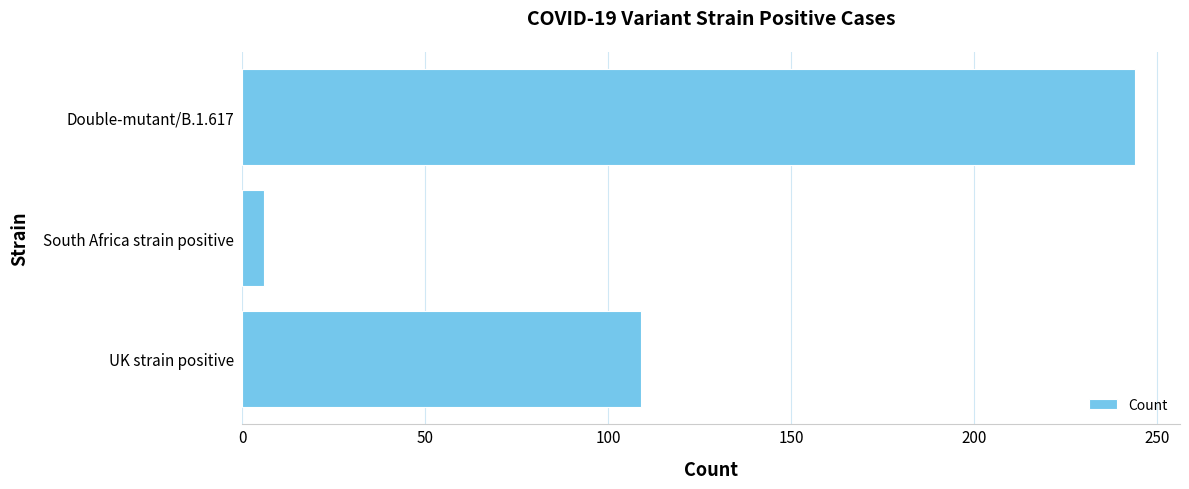

Is it true that the value at UK strain positive is 109?

True